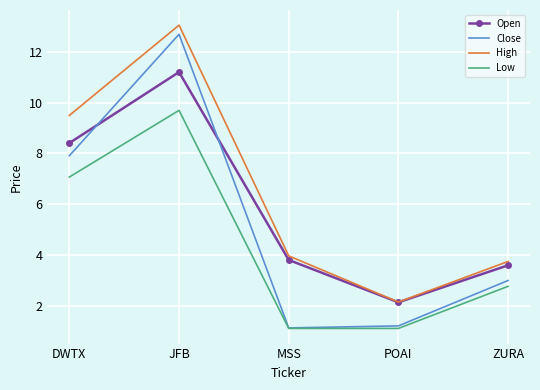

Which series has the largest range (max minus min)?

Close